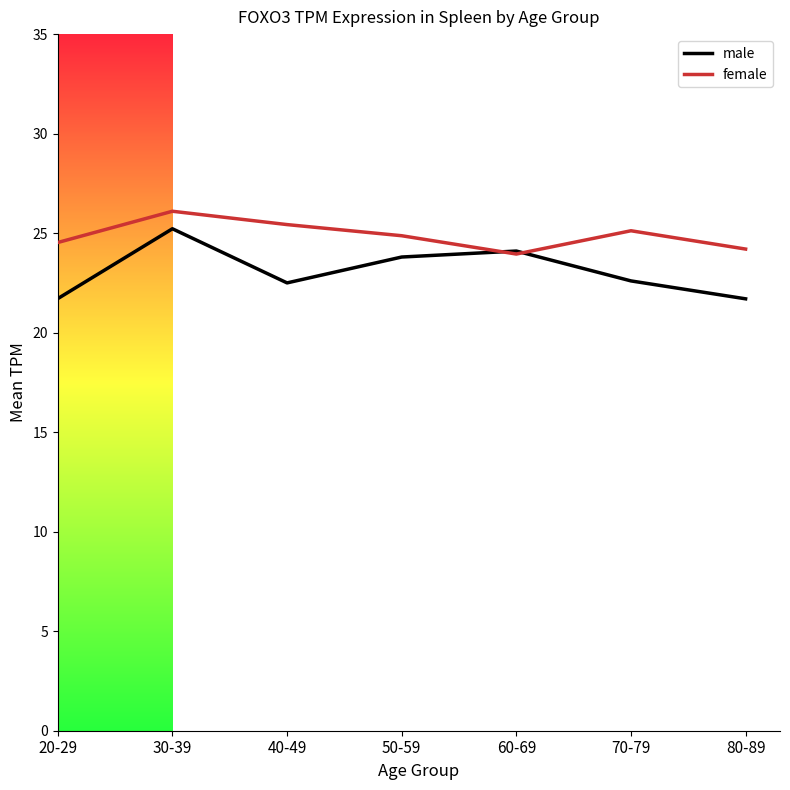

Which series has the largest total across all categories?

female